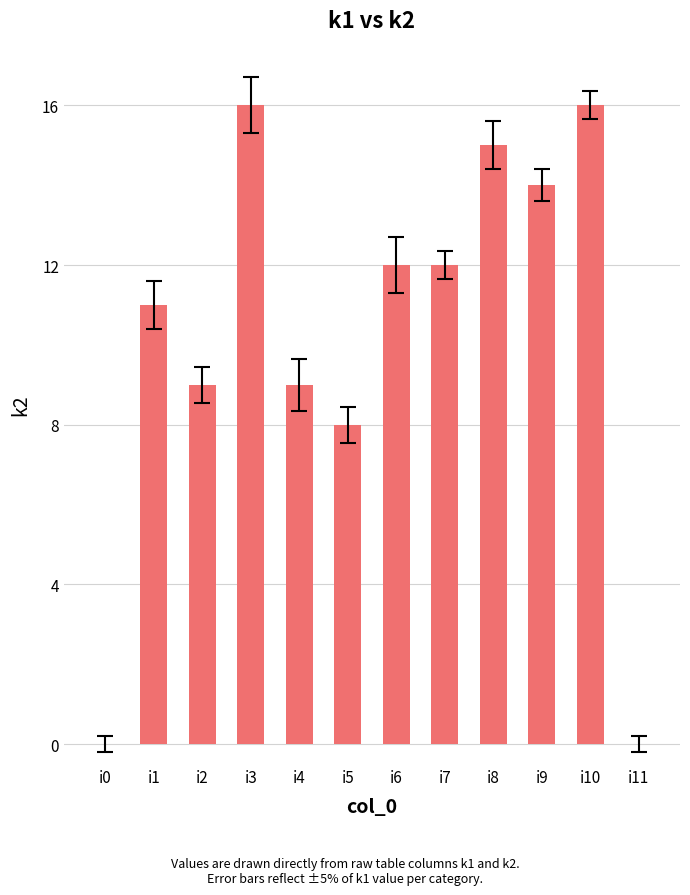

What is the maximum value shown in the chart?

16